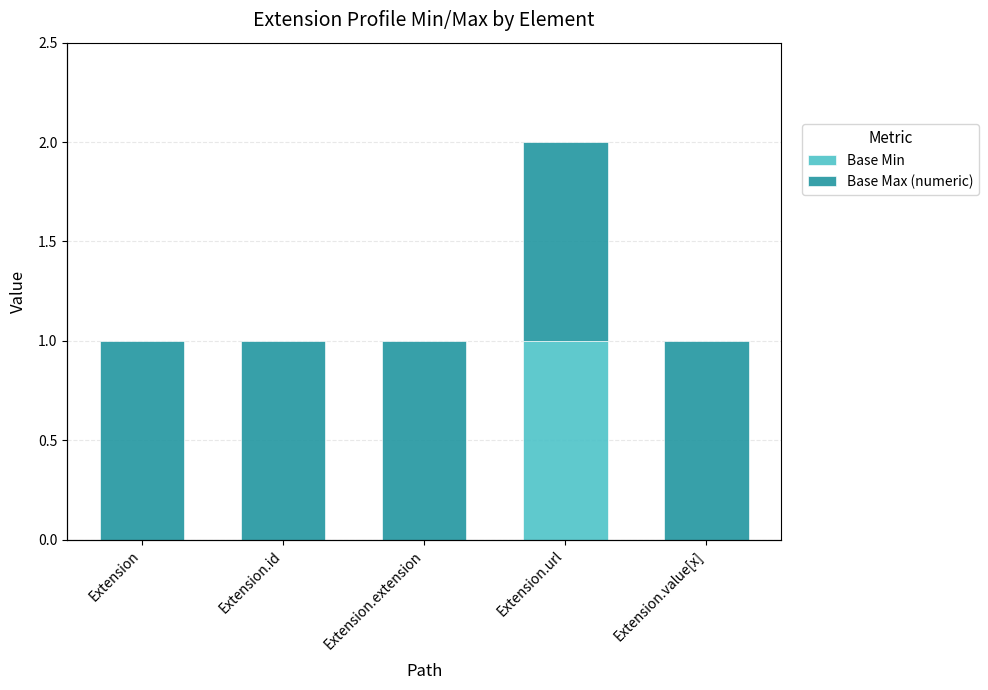

The value of Base Max (numeric) at Extension.value[x] is 1. True or false?

True